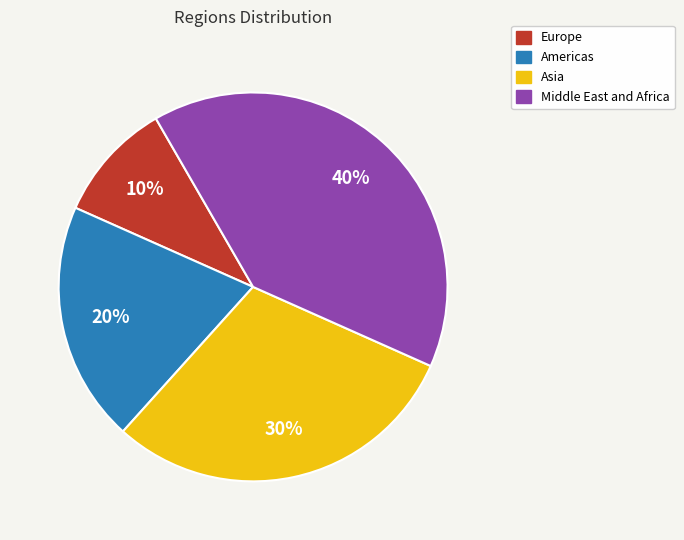

To the nearest percent, what is the average slice percentage?

25%